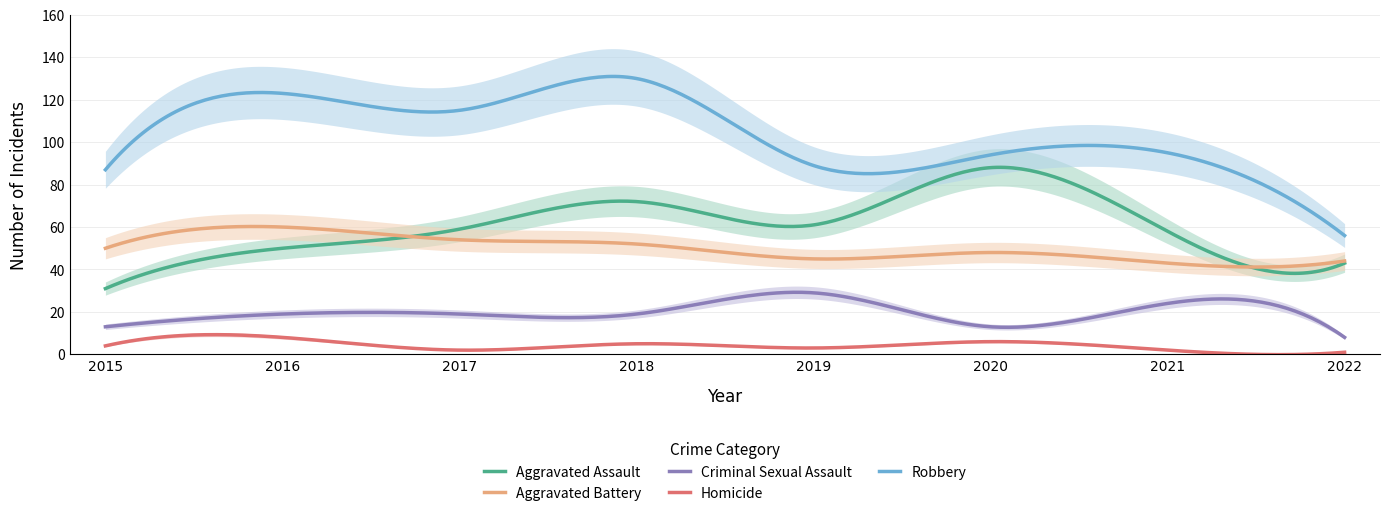

Reading left to right, transcribe all the data shown in this chart.

Aggravated Assault: 31	50	59	72	61	88	58	43
Aggravated Battery: 50	60	54	52	45	48	43	44
Criminal Sexual Assault: 13	19	19	19	29	13	24	8
Homicide: 4	8	2	5	3	6	2	1
Robbery: 87	123	115	130	89	94	95	56